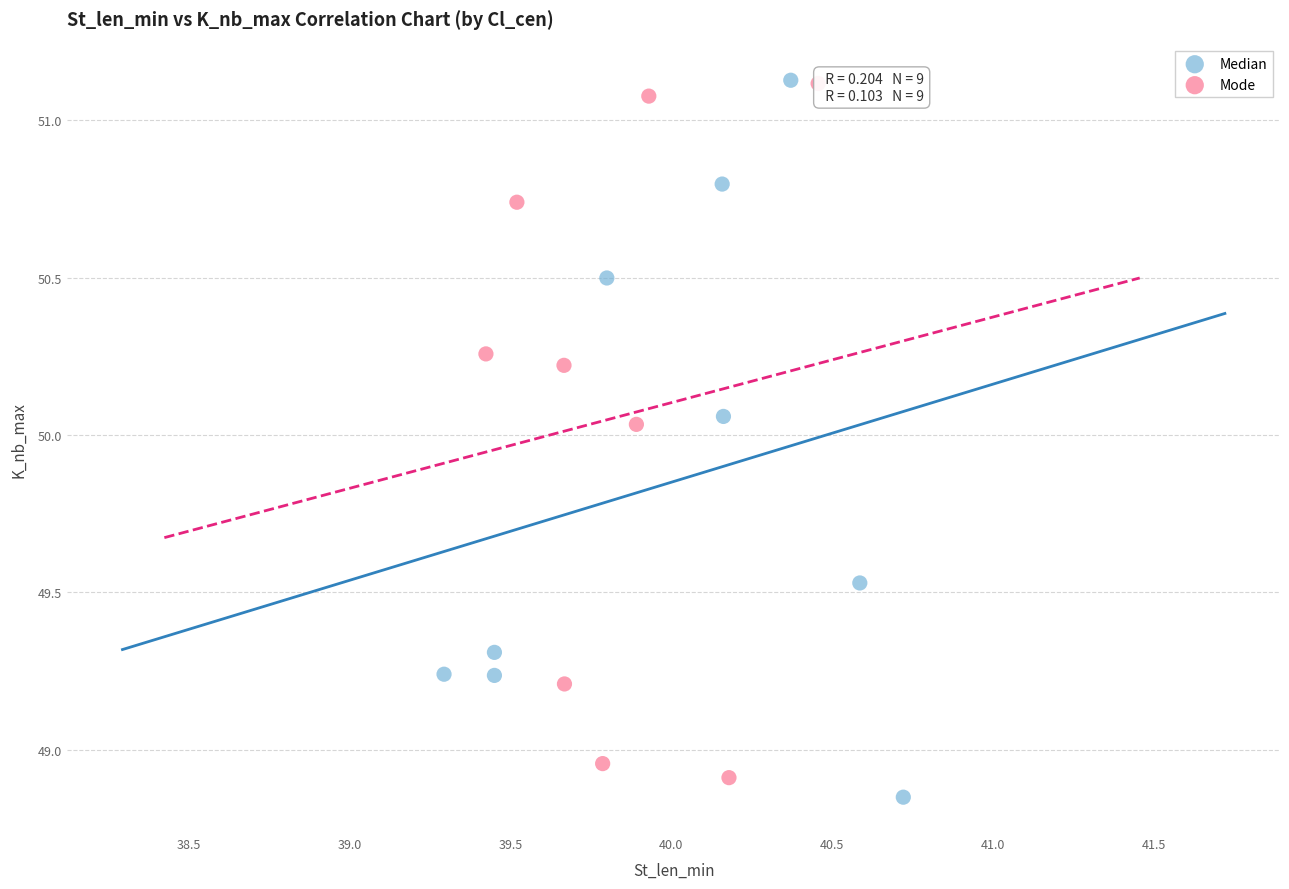

Which series has the widest spread of Y values?

Median